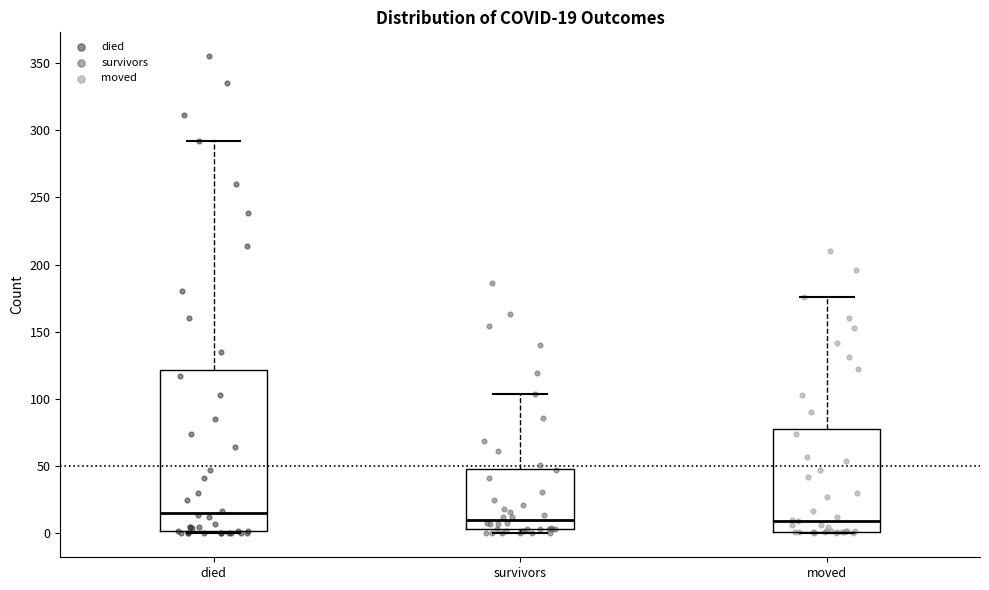

Which box's median line is the highest?

died